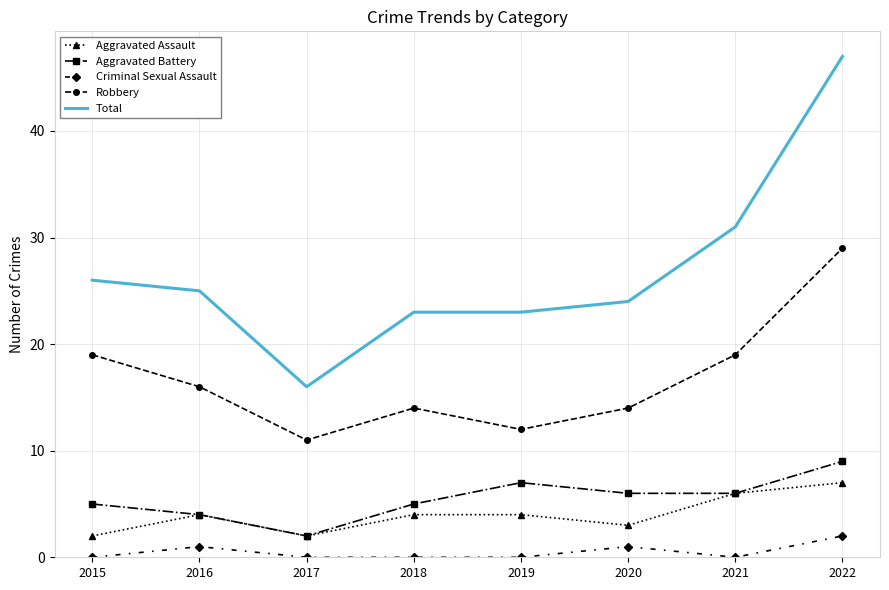

Read the Aggravated Battery value at 2018.

5